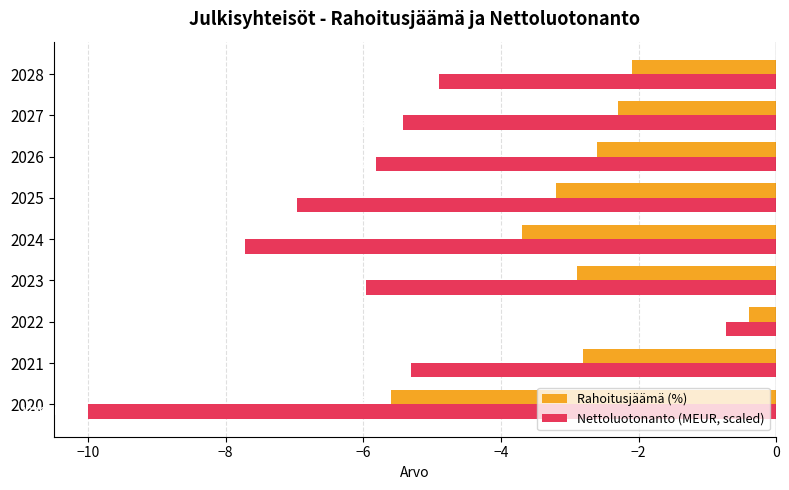

What is the difference between the maximum and minimum values in the Nettoluotonanto (MEUR, scaled) series?

9.3